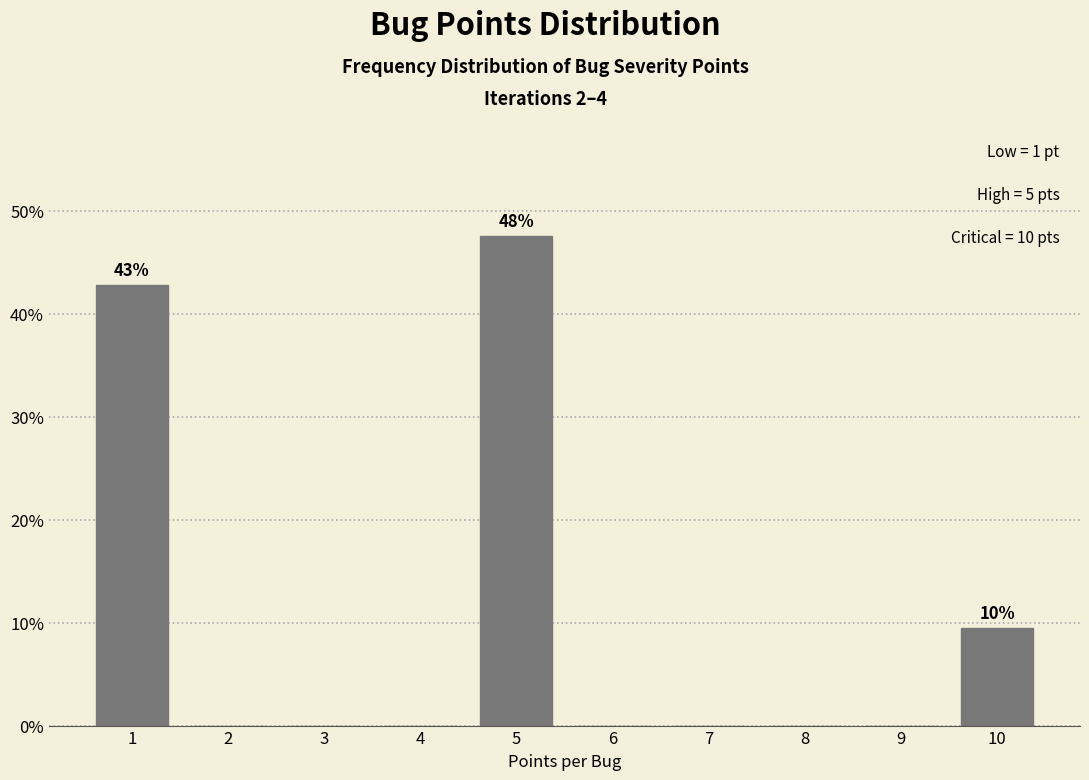

Reading left to right, what are all the values shown in this chart?

1=42.9	2=0.0	3=0.0	4=0.0	5=47.6	6=0.0	7=0.0	8=0.0	9=0.0	10=9.5